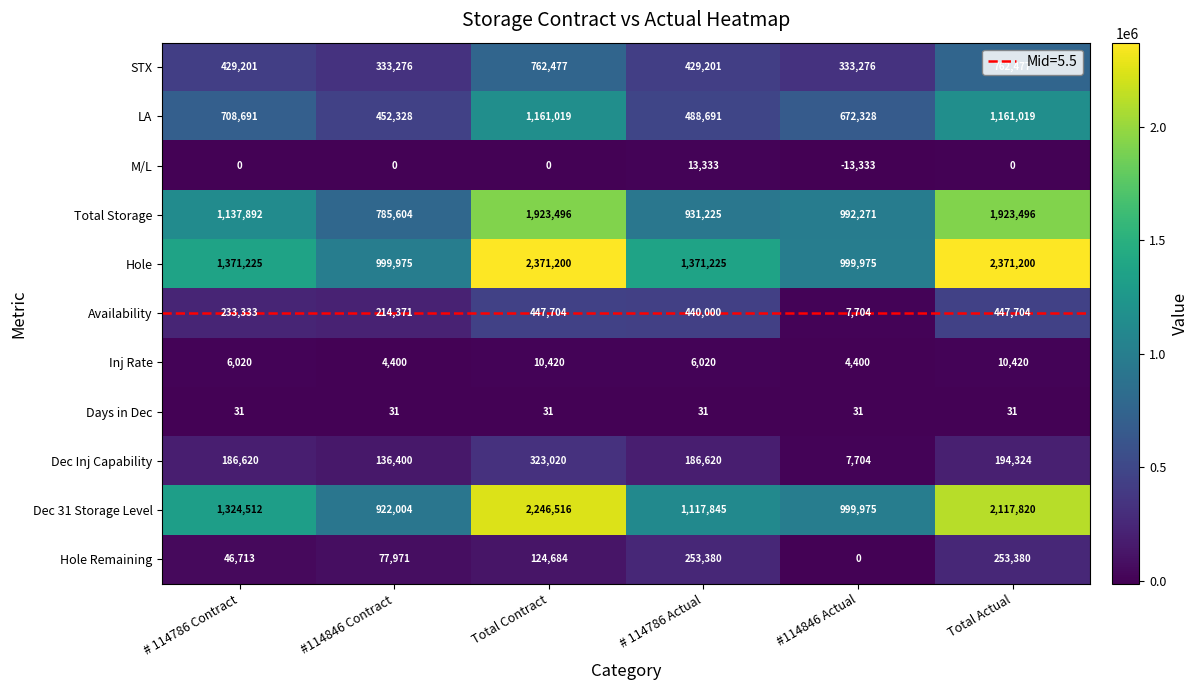

What is the difference between the maximum and second lowest values in the Dec Inj Capability series?

186620